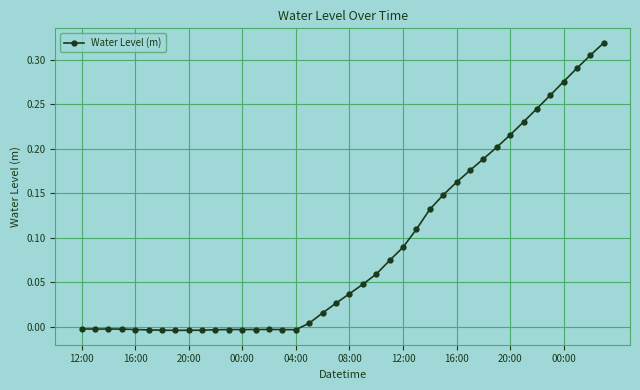

True or false: there are more than 0 points higher than both neighbors.

True